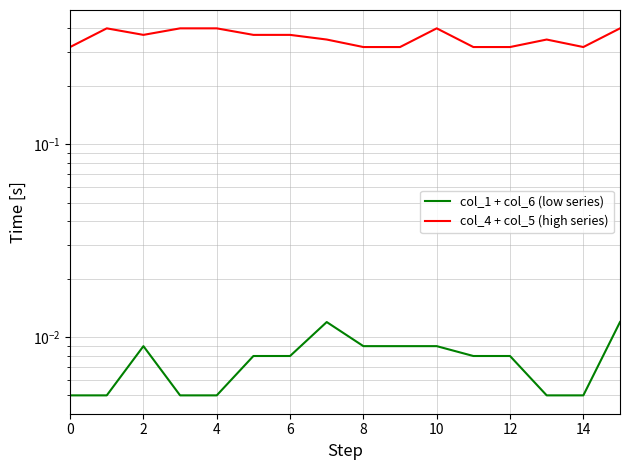

How many interior local valleys does the col_4 + col_5 (high series) series have?

2